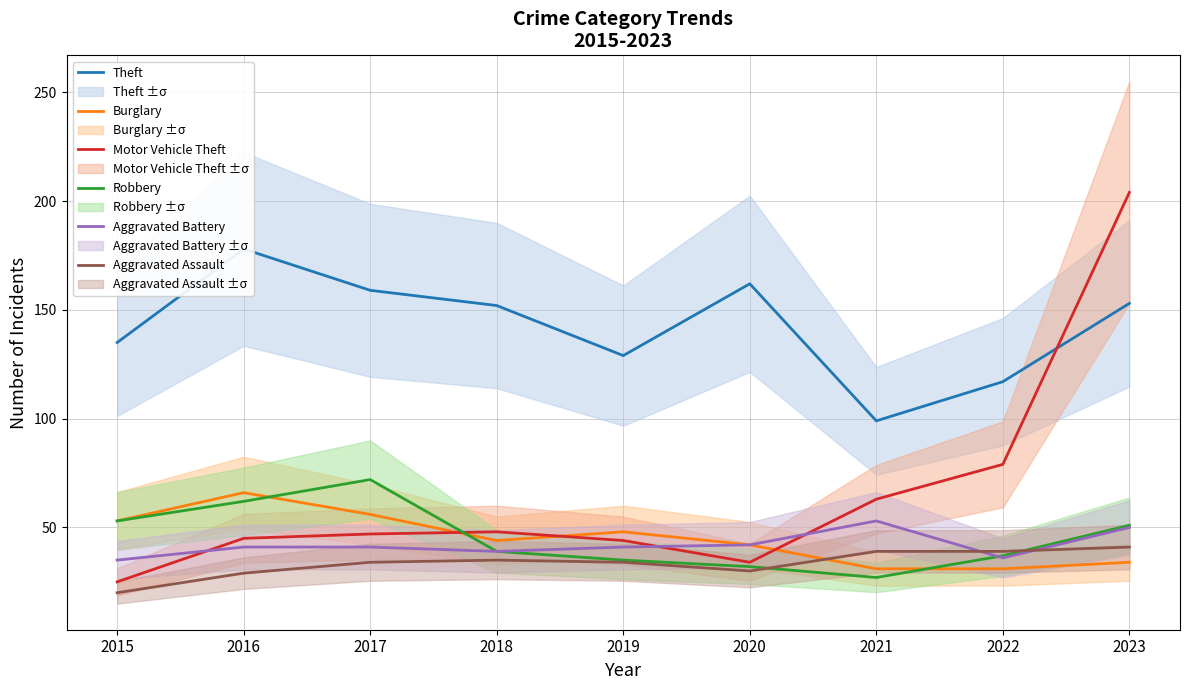

What is the minimum value for Robbery?

27